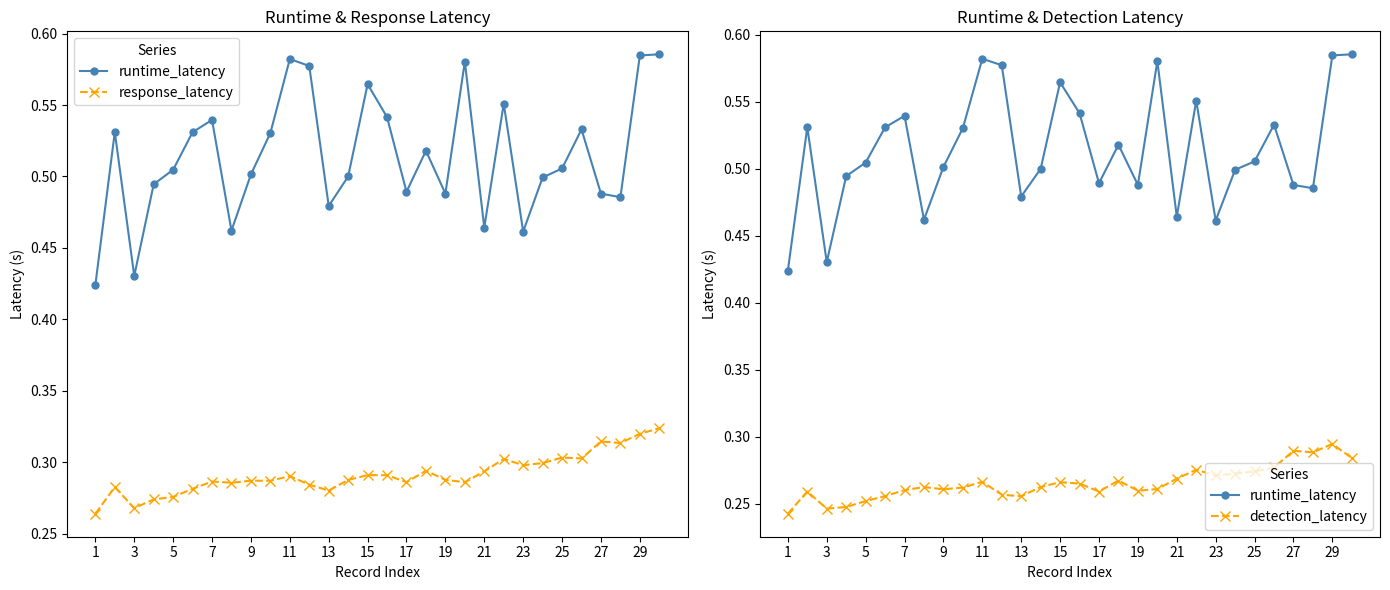

What is the maximum value shown in the chart?

0.6